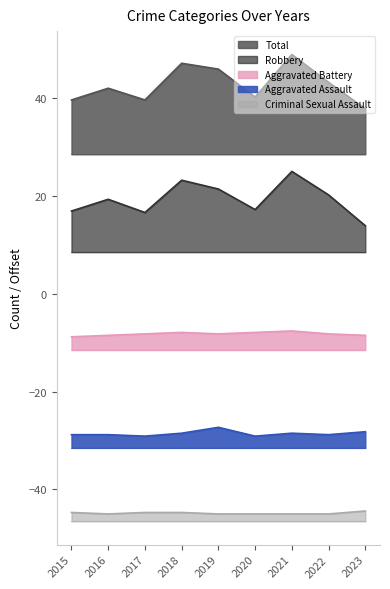

Which category has the lowest value in the Criminal Sexual Assault series?

2016